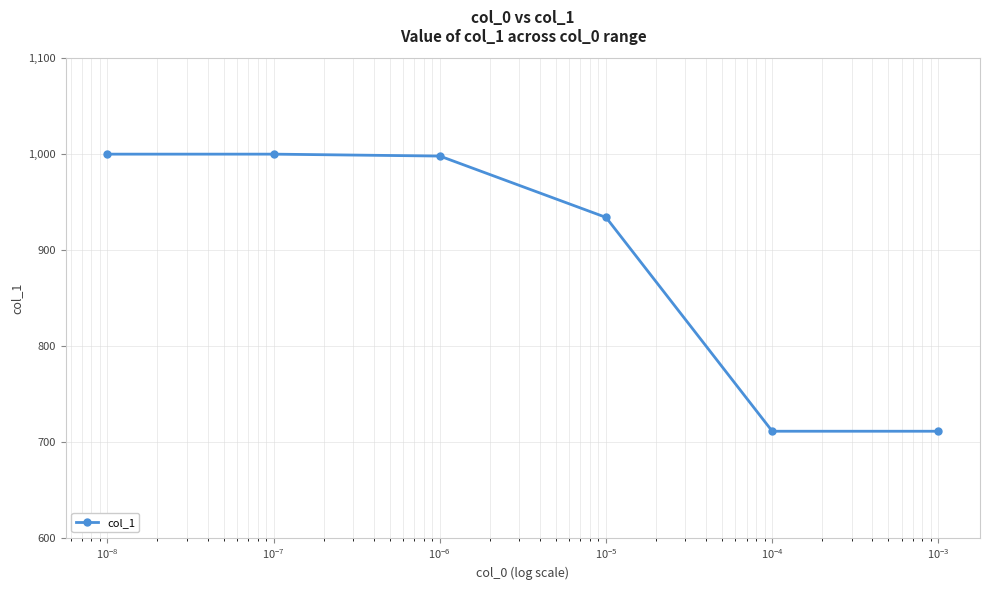

Reading left to right, list all the values displayed in this chart.

1000	1000	998	934	711	711